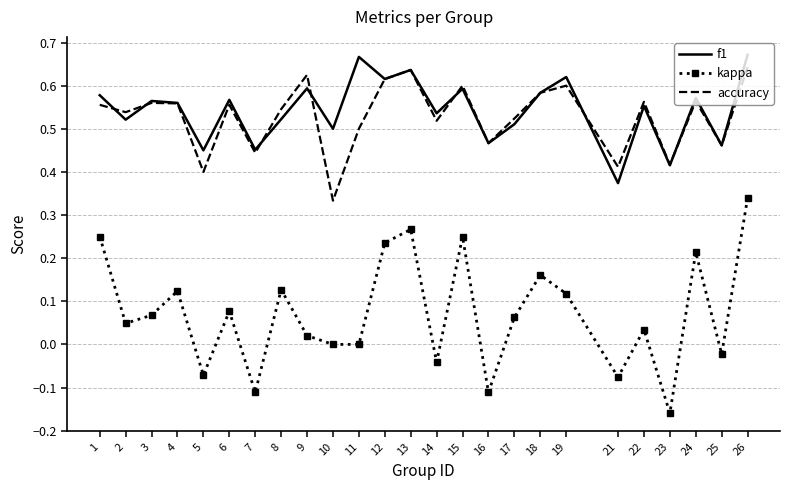

Rank the series at 10 from highest to lowest value.

f1, accuracy, kappa